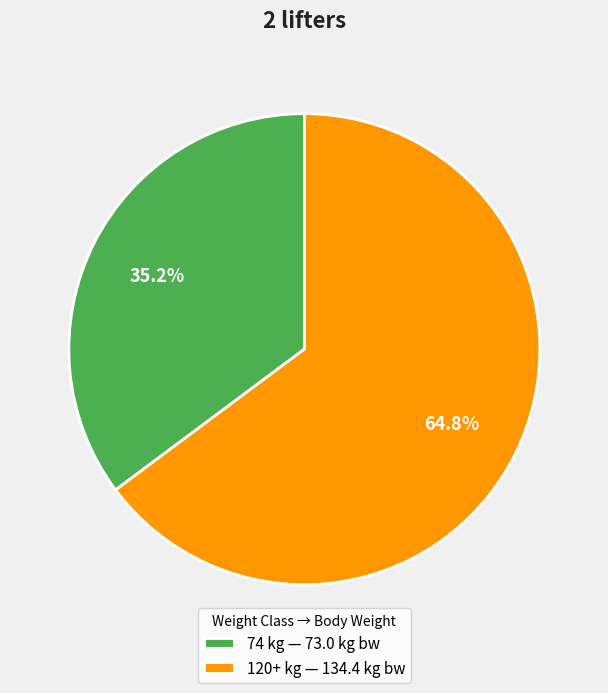

Rank the categories by value from lowest to highest.

74, 120+